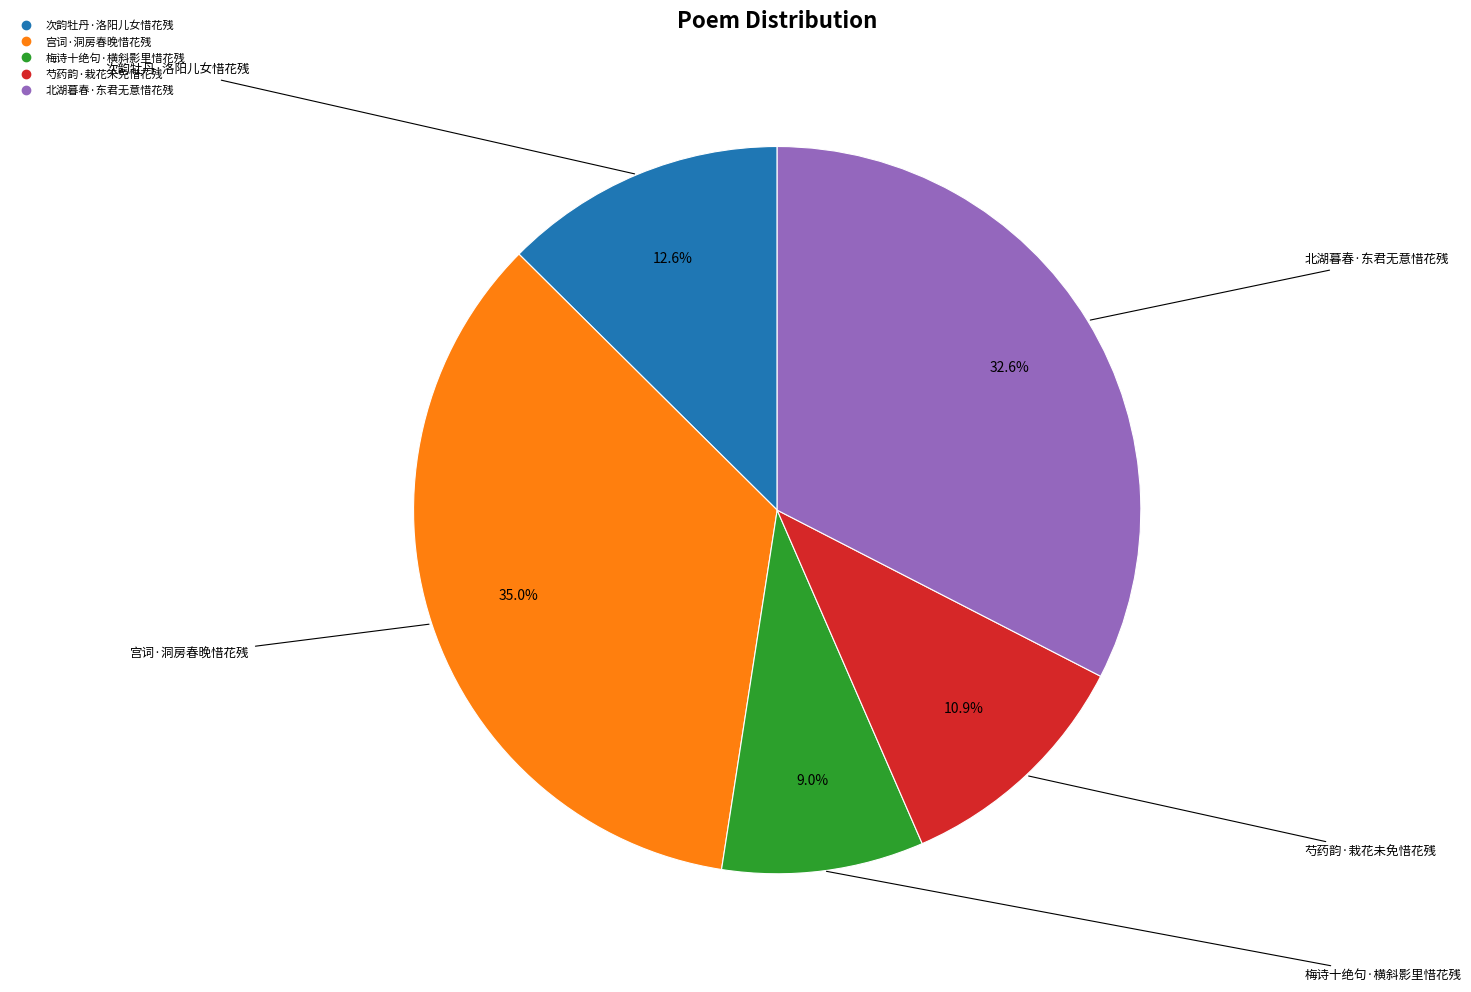

The 北湖暮春·东君无意惜花残 slice represents 39% of the pie. True or false?

False